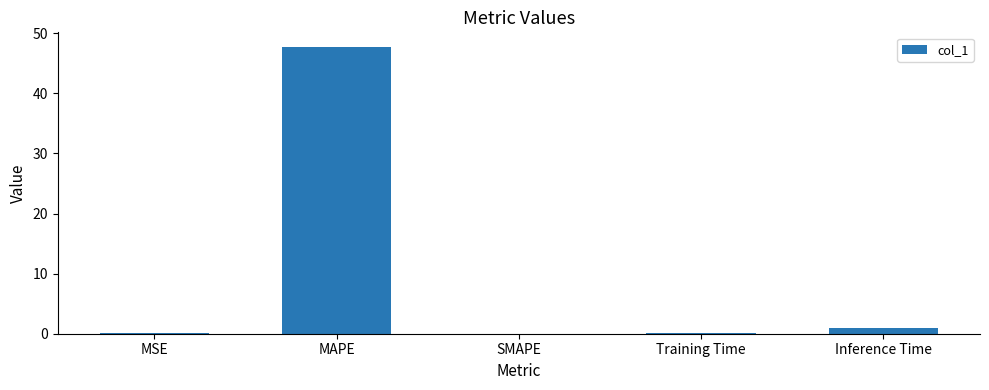

What is the sum of all values?

48.9